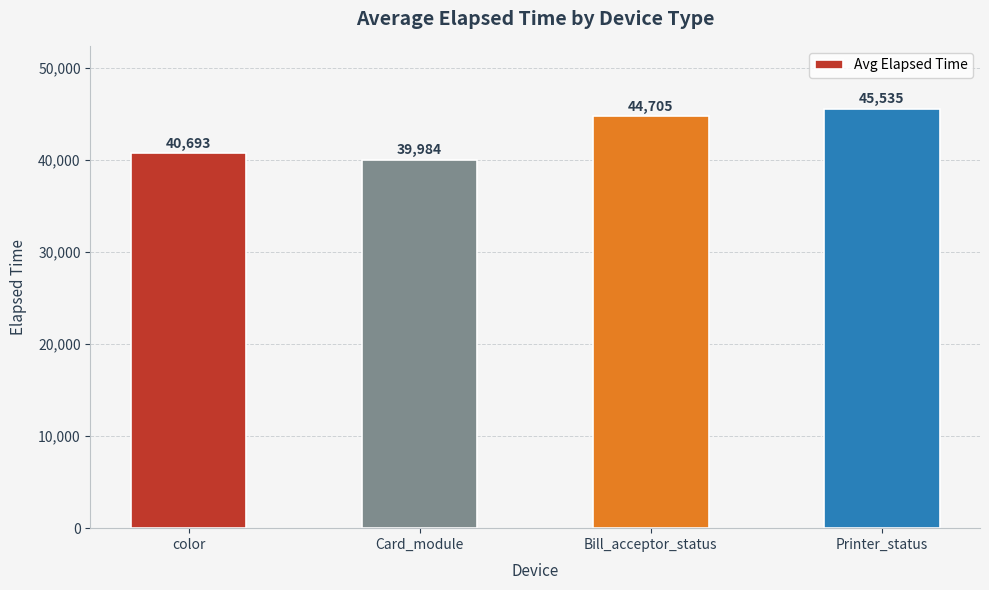

True or false: the data shows 12298 at color.

False